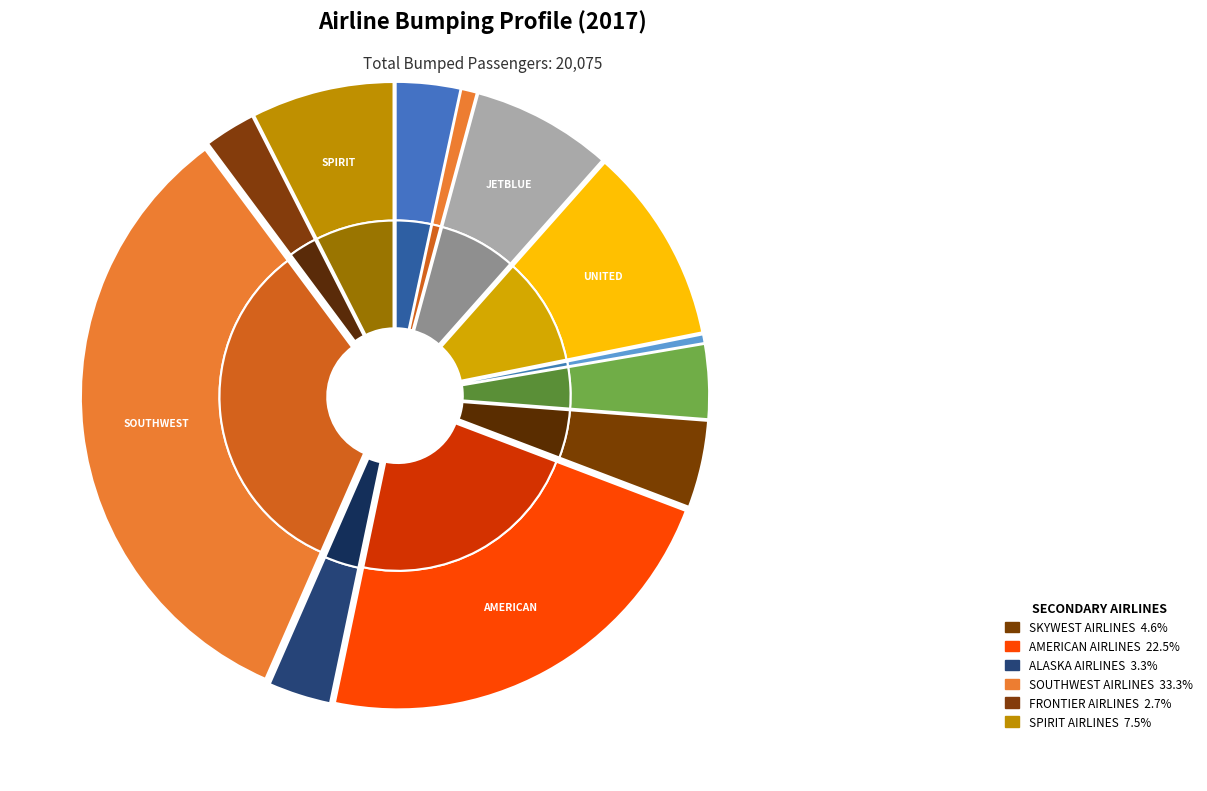

What percentage is NOT represented by SOUTHWEST AIRLINES?

66.7%